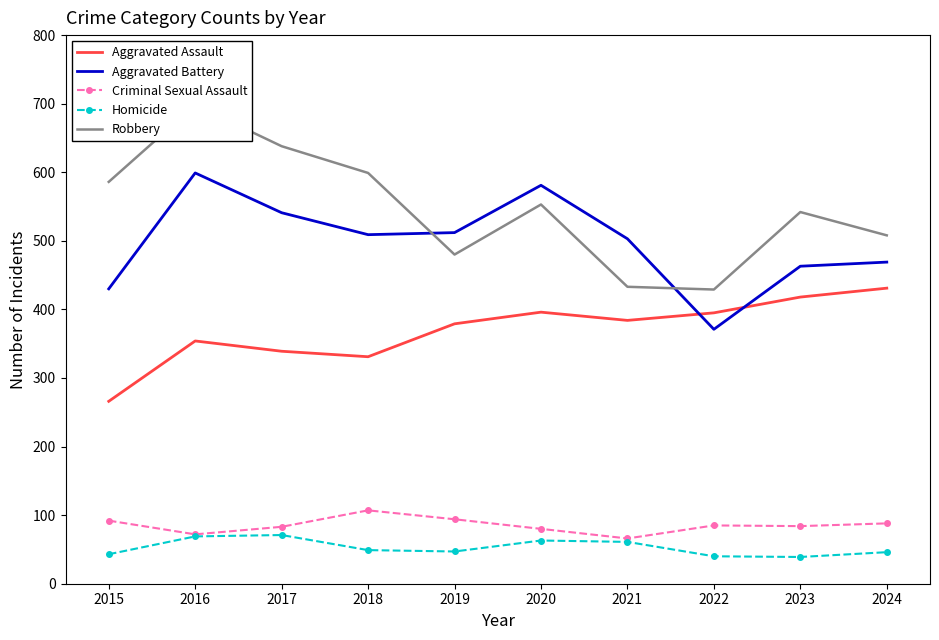

What is the maximum value for Aggravated Battery?

599